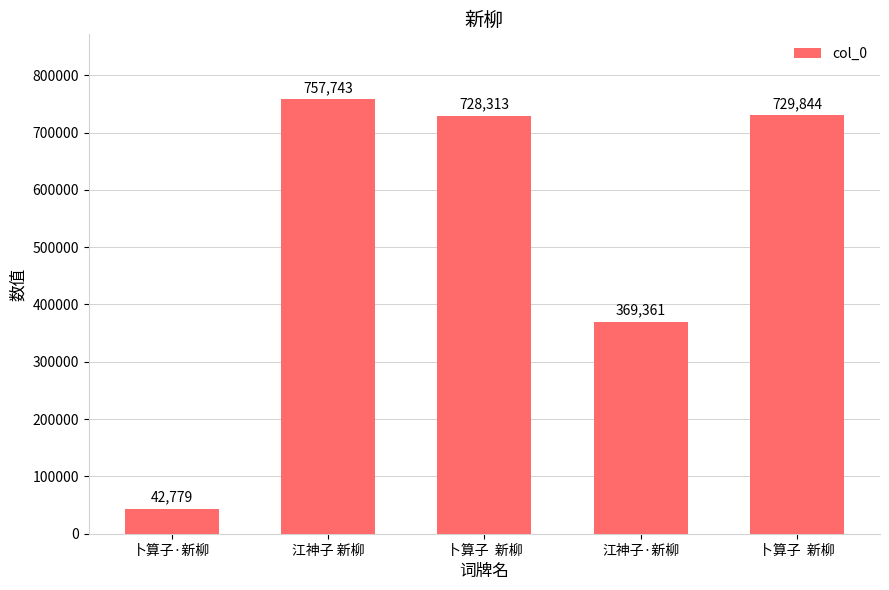

Reading right to left, what are all the values shown in this chart?

卜算子  新柳=729844	江神子·新柳=369361	卜算子  新柳=728313	江神子 新柳=757743	卜算子·新柳=42779